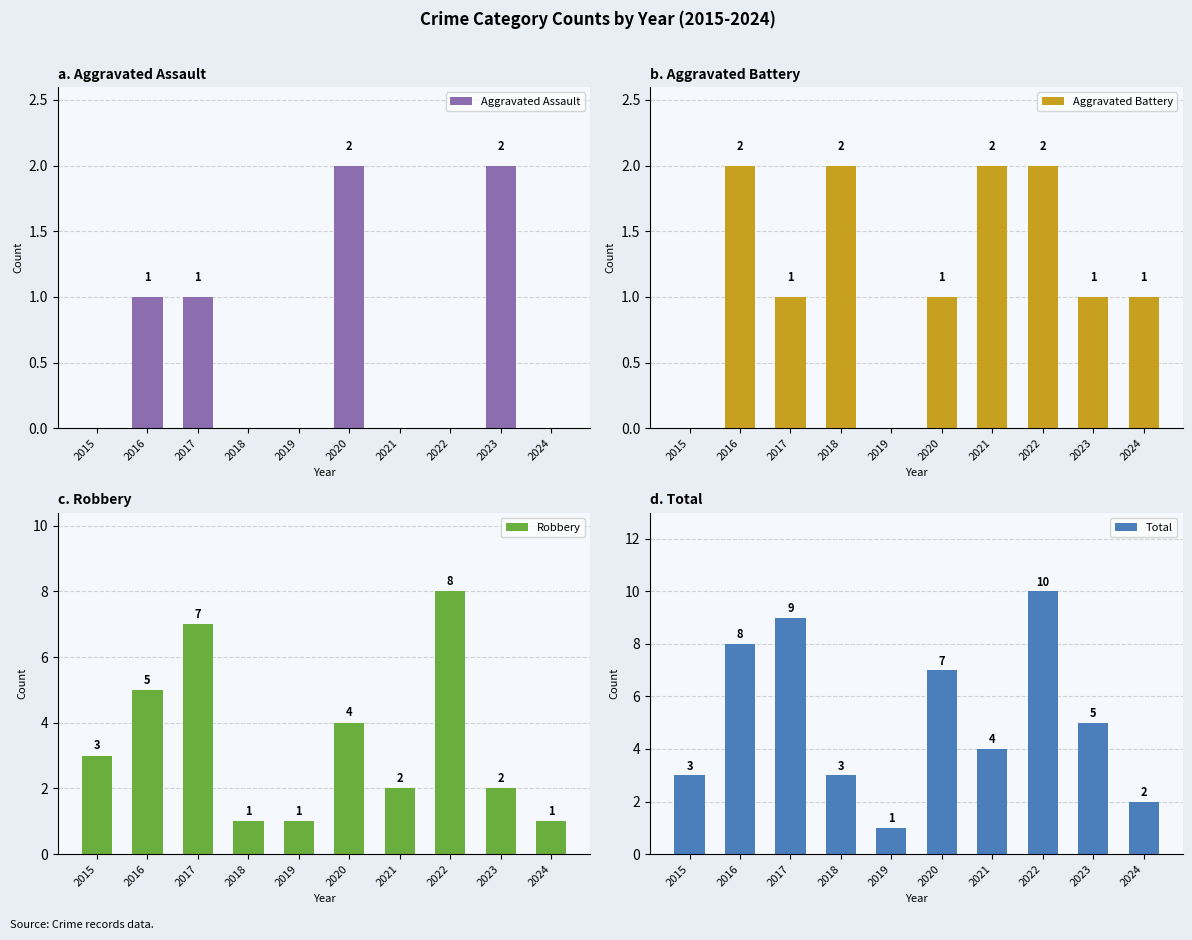

What is the highest value of the Aggravated Battery series?

2